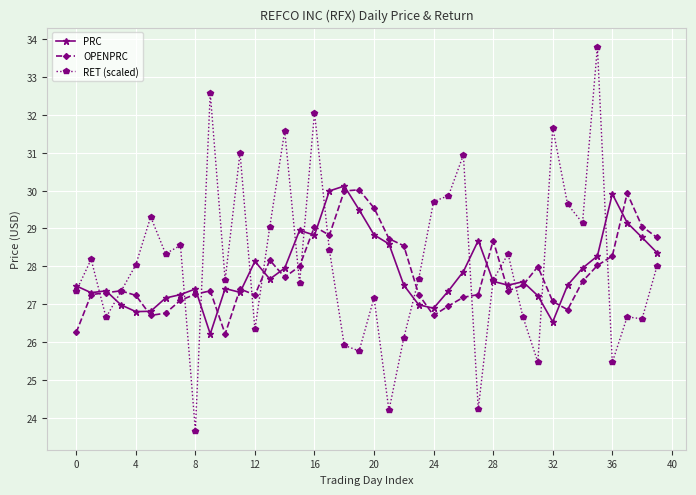

Which series has the widest spread of values?

RET (scaled)